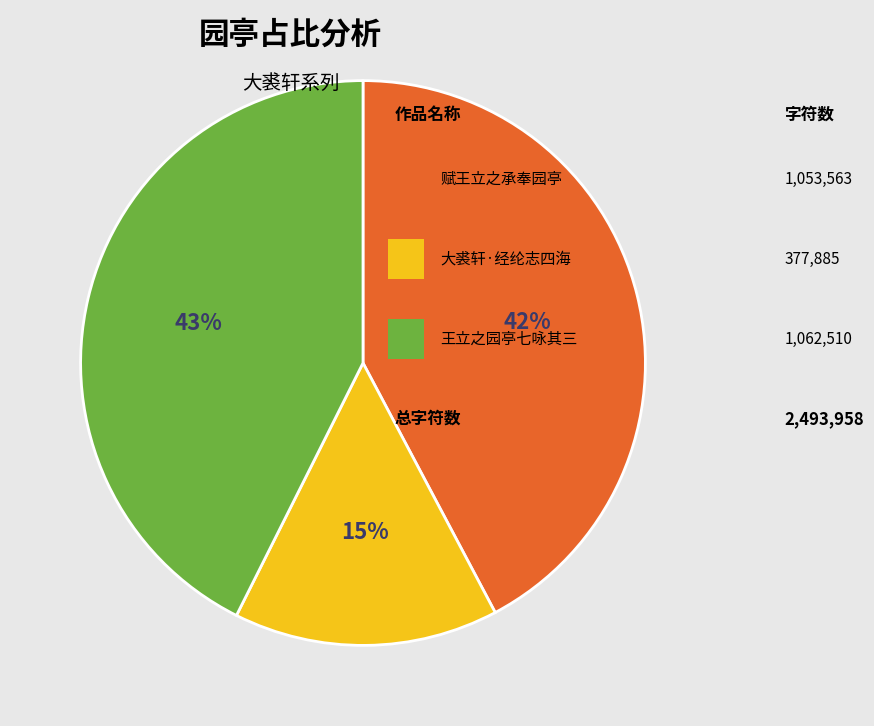

To the nearest percent, what is the average slice percentage?

33%